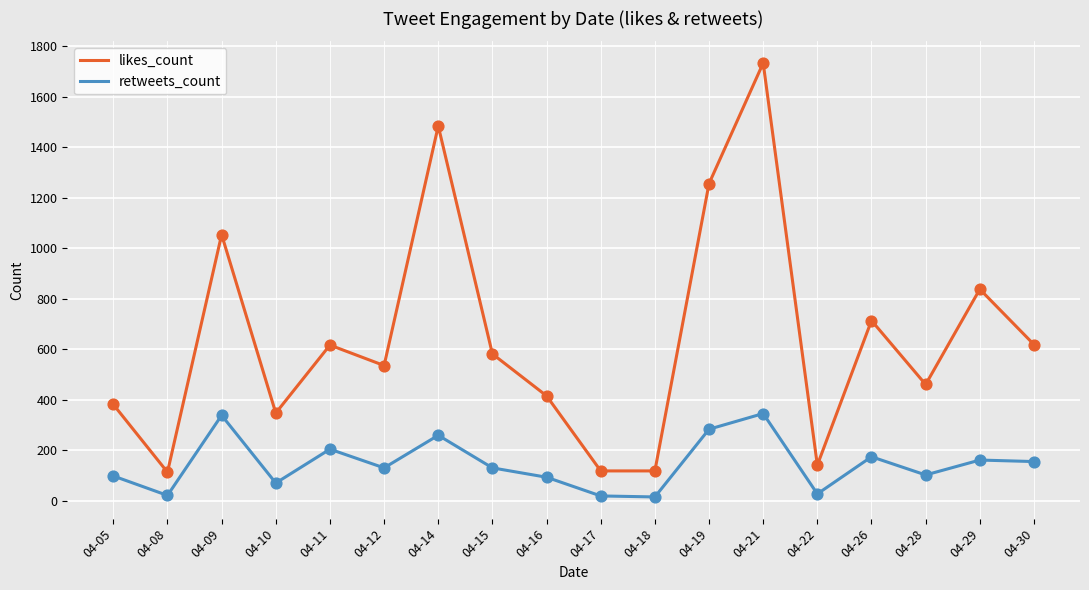

Which series has the largest range (max minus min)?

likes_count